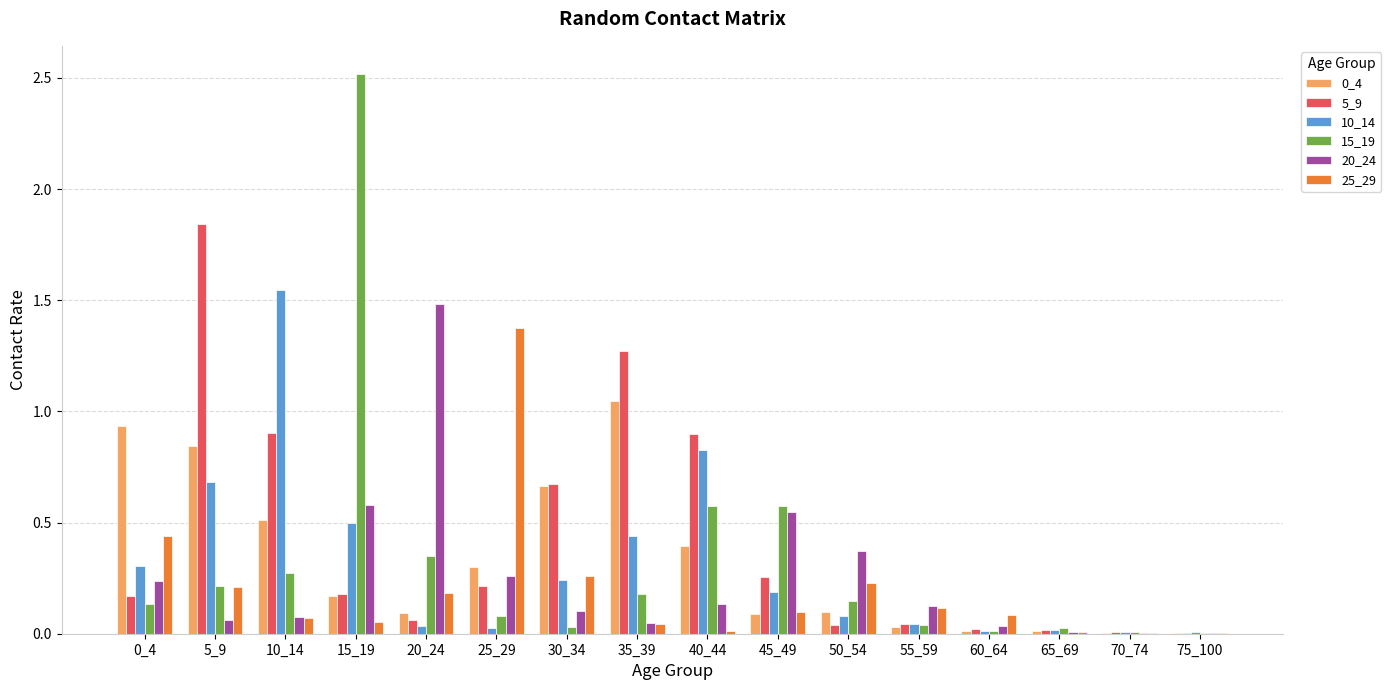

The 5_9 series shows 0.0 at 70_74. True or false?

True